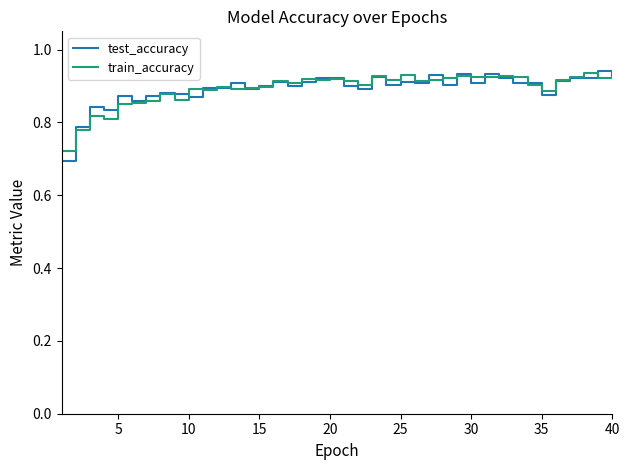

Which series has the widest spread of values?

test_accuracy